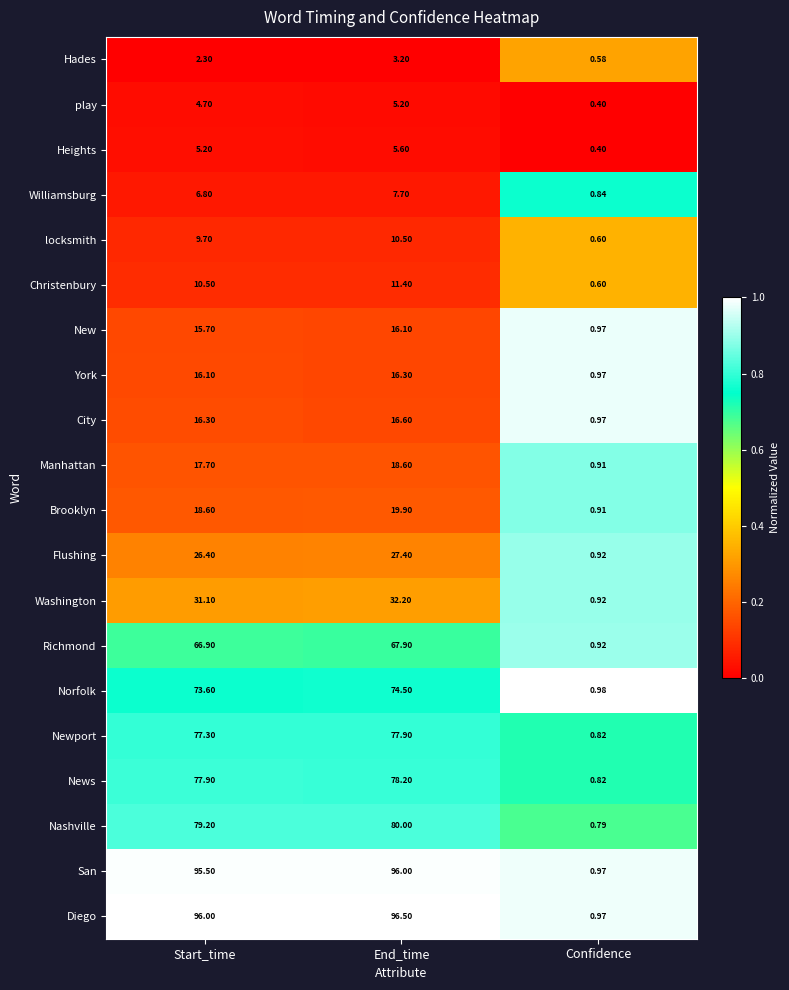

At which label is Christenbury closest to 6?

Start_time